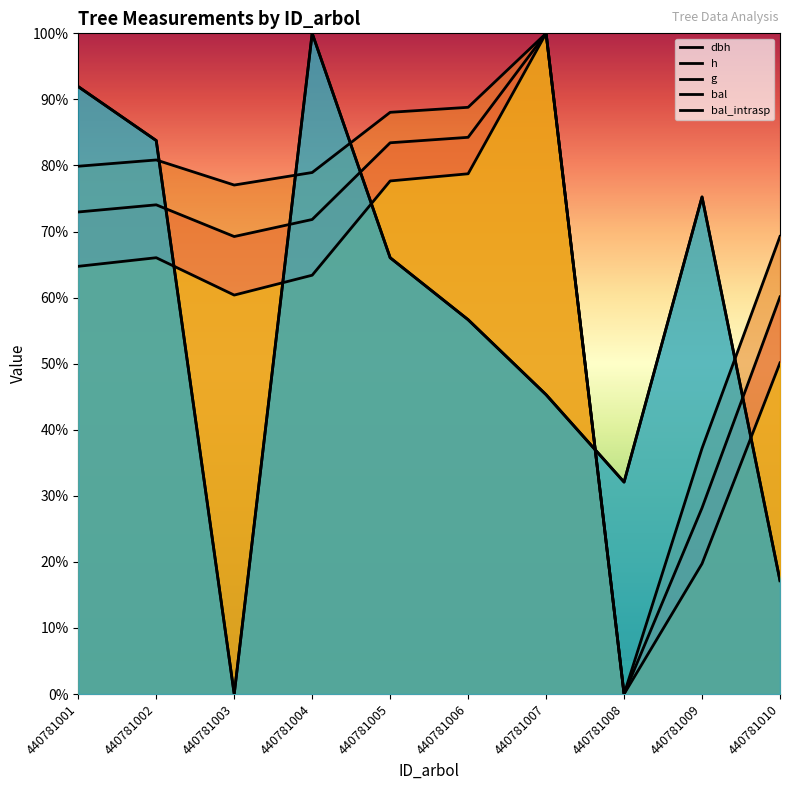

True or false: dbh and h intersect in this chart.

False